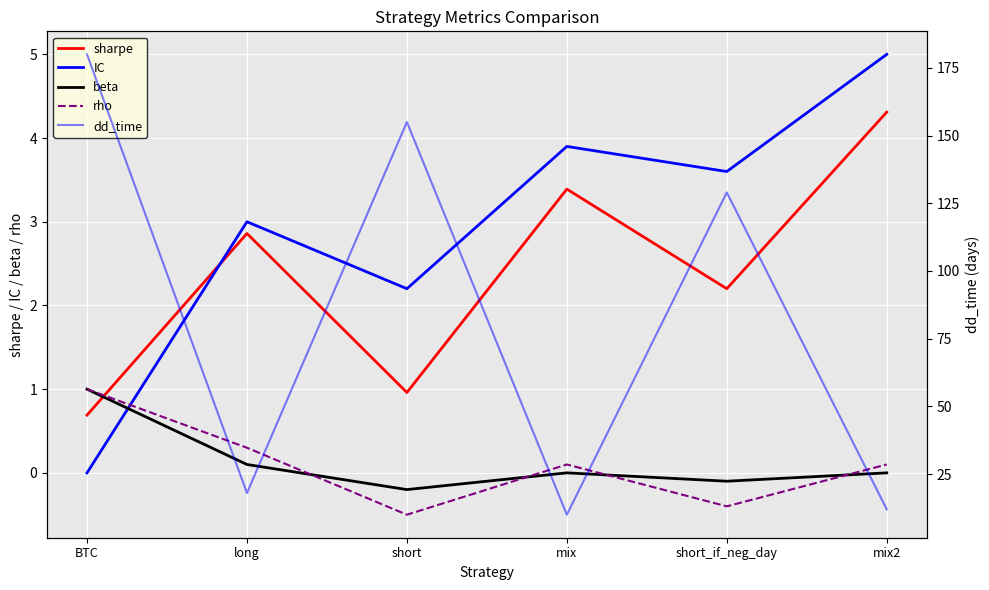

Reading right to left, transcribe all the data shown in this chart.

sharpe: mix2=4.3	short_if_neg_day=2.2	mix=3.4	short=1.0	long=2.9	BTC=0.7
IC: mix2=5.0	short_if_neg_day=3.6	mix=3.9	short=2.2	long=3.0	BTC=0.0
beta: mix2=0.0	short_if_neg_day=-0.1	mix=0.0	short=-0.2	long=0.1	BTC=1.0
rho: mix2=0.1	short_if_neg_day=-0.4	mix=0.1	short=-0.5	long=0.3	BTC=1.0
dd_time: mix2=12.0	short_if_neg_day=129.0	mix=10.0	short=155.0	long=18.0	BTC=180.0